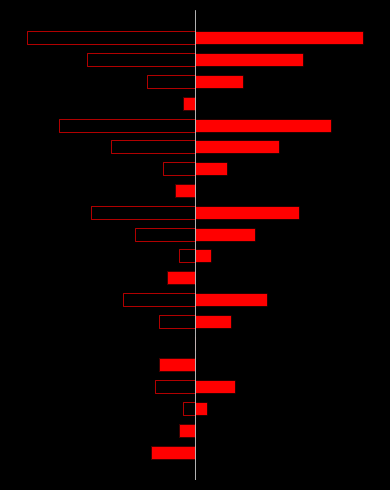

What is the value of the Aşağı qiymətlə satış bar at the 17th from the left?

-177.5